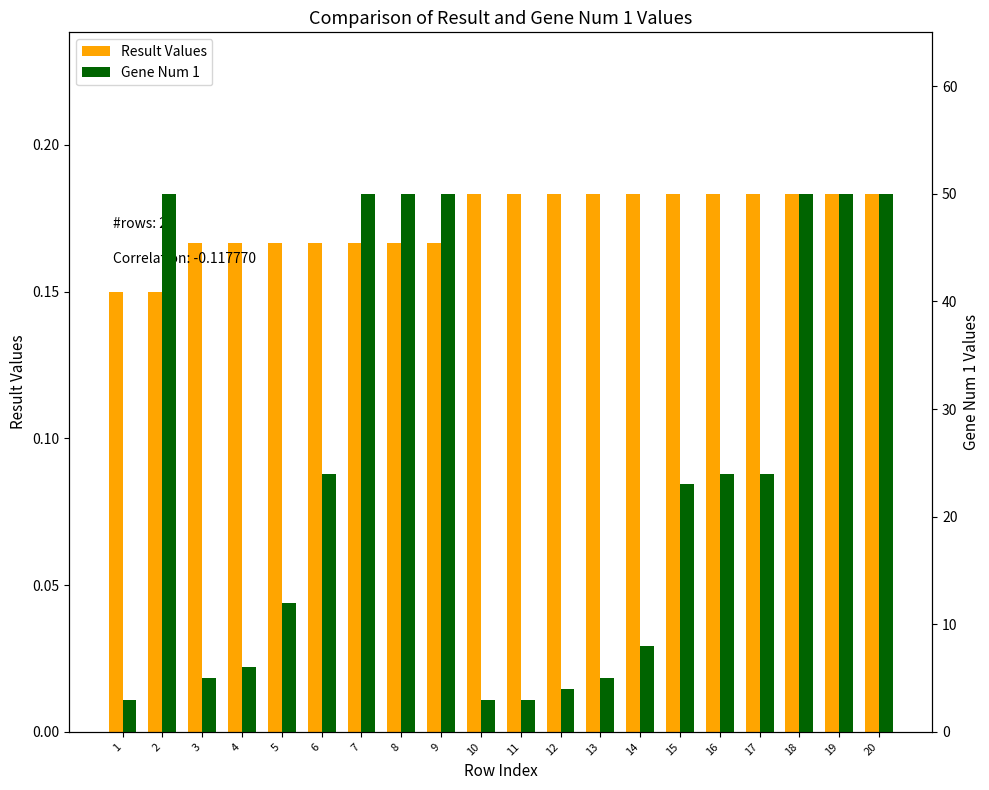

How many data points does each series have?

20